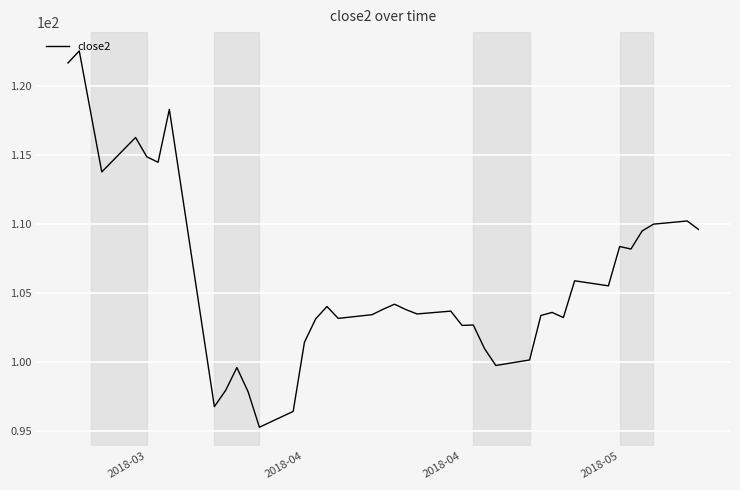

What is the difference between the maximum and minimum values?

27.2